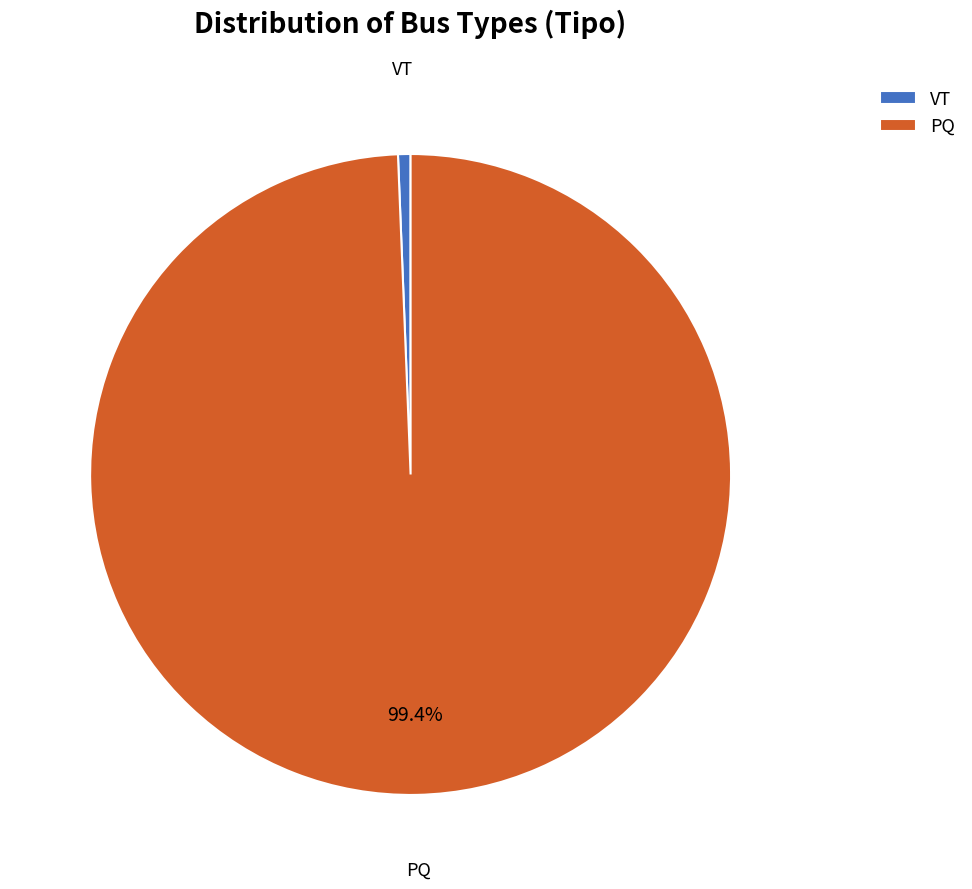

Is there a majority slice in this chart?

Yes